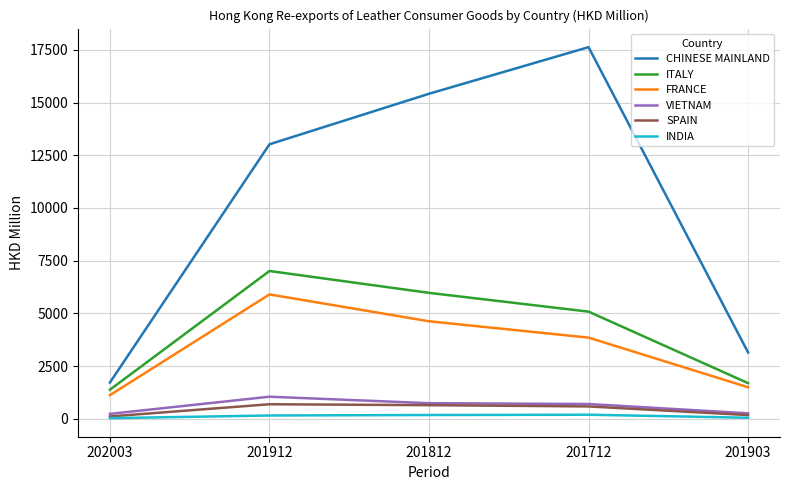

Which series has the largest total across all categories?

CHINESE MAINLAND